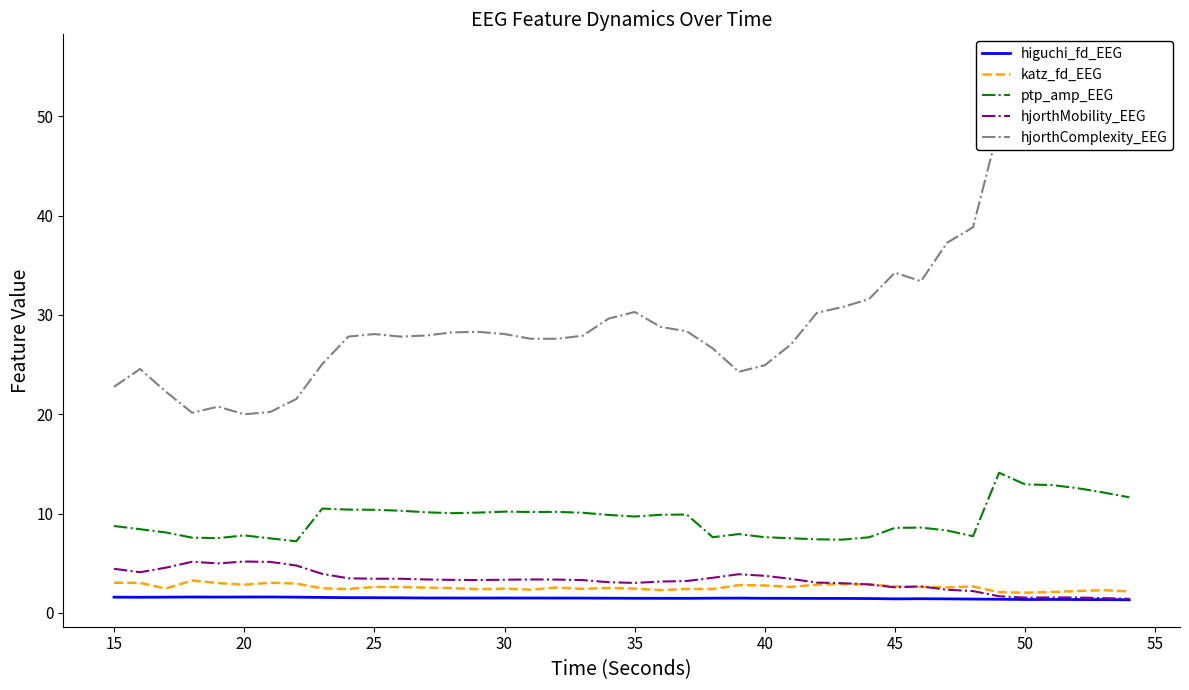

What is the difference between the maximum and minimum values in the higuchi_fd_EEG series?

0.3